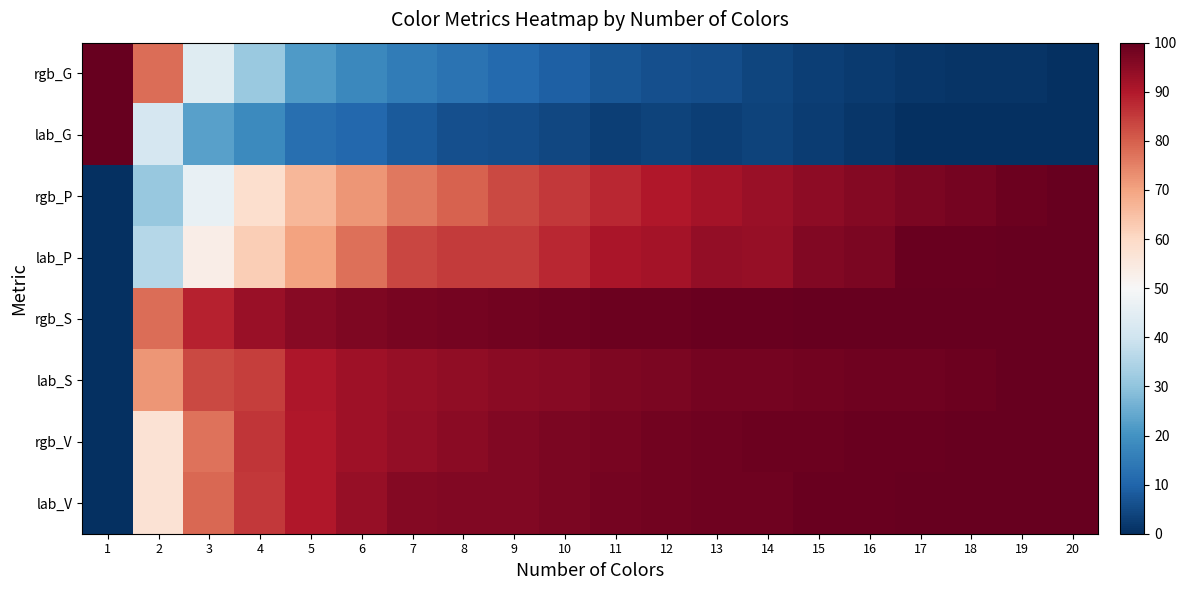

Reading left to right, what are all the values shown in this chart?

rgb_G: 1=100.0	2=77.8	3=43.9	4=31.3	5=21.7	6=17.8	7=15.2	8=13.0	9=11.3	10=9.1	11=7.4	12=6.1	13=5.7	14=3.9	15=3.0	16=2.2	17=1.3	18=0.9	19=0.9	20=0.0
lab_G: 1=100.0	2=41.4	3=22.9	4=18.1	5=12.3	6=10.6	7=7.9	8=6.2	9=5.7	10=4.4	11=3.1	12=3.5	13=3.1	14=3.5	15=2.6	16=1.3	17=0.0	18=0.0	19=0.0	20=0.0
rgb_P: 1=0.0	2=31.1	3=46.3	4=58.2	5=66.5	6=72.1	7=76.3	8=79.6	9=82.9	10=85.5	11=87.8	12=89.9	13=91.6	14=93.2	15=94.6	16=95.8	17=97.0	18=98.0	19=99.0	20=100.0
lab_P: 1=0.0	2=35.7	3=53.5	4=62.3	5=69.9	6=77.6	7=83.4	8=84.9	9=85.0	10=87.8	11=91.0	12=91.5	13=93.9	14=93.6	15=96.2	16=97.0	17=99.5	18=99.6	19=99.7	20=100.0
rgb_S: 1=0.0	2=78.0	3=88.6	4=93.1	5=95.5	6=96.8	7=97.6	8=97.8	9=98.3	10=98.6	11=98.9	12=99.1	13=99.3	14=99.4	15=99.7	16=99.8	17=99.8	18=99.9	19=100.0	20=100.0
lab_S: 1=0.0	2=72.0	3=83.2	4=84.7	5=90.3	6=92.5	7=93.5	8=94.4	9=95.0	10=95.6	11=96.6	12=97.2	13=97.8	14=97.8	15=98.1	16=98.8	17=98.8	18=99.1	19=99.7	20=100.0
rgb_V: 1=0.0	2=57.4	3=77.2	4=85.9	5=90.0	6=92.4	7=93.8	8=95.0	9=96.3	10=97.0	11=97.6	12=98.1	13=98.5	14=98.9	15=99.0	16=99.3	17=99.5	18=99.7	19=99.9	20=100.0
lab_V: 1=0.0	2=57.4	3=78.6	4=85.4	5=90.0	6=93.6	7=95.9	8=96.2	9=96.1	10=96.9	11=97.9	12=98.1	13=98.7	14=98.5	15=99.3	16=99.5	17=100.0	18=99.9	19=99.9	20=100.0